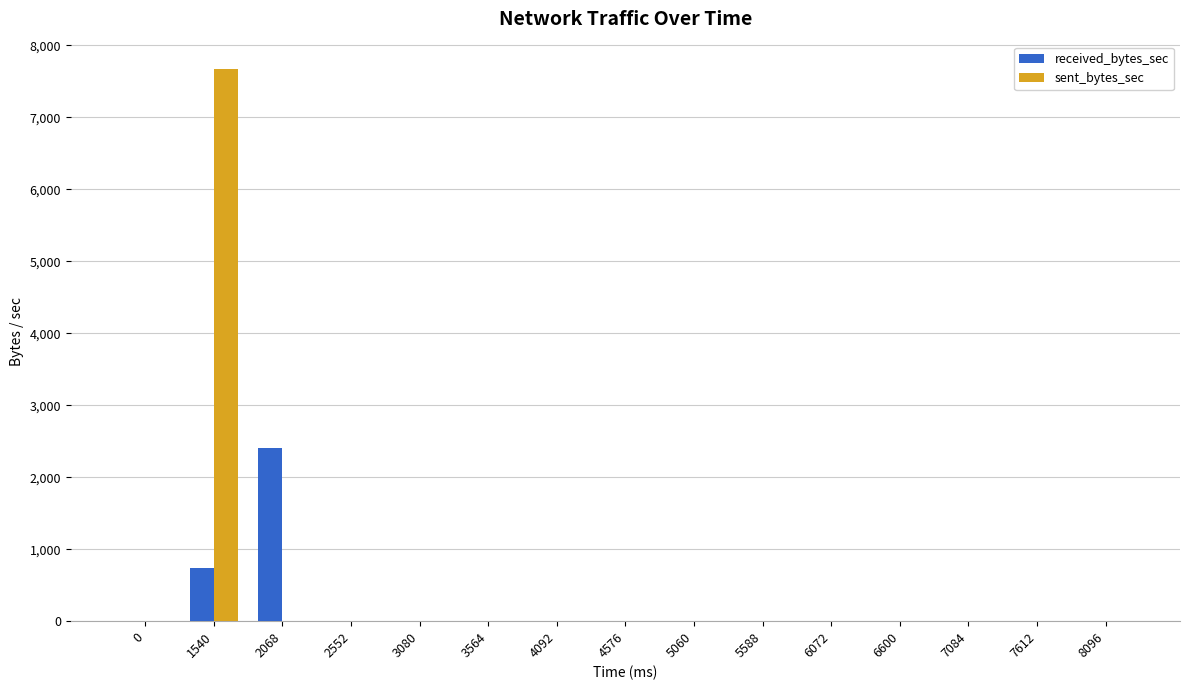

What is the average value of the sent_bytes_sec series?

511